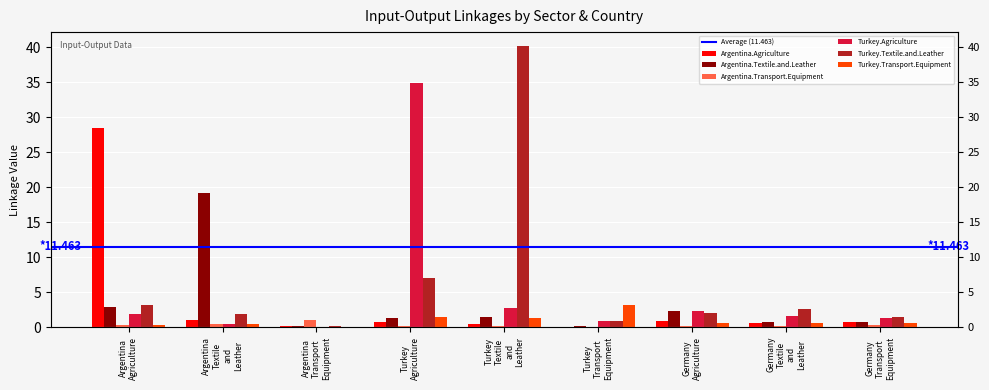

What is the total value across all series at Turkey Transport Equipment?

5.0